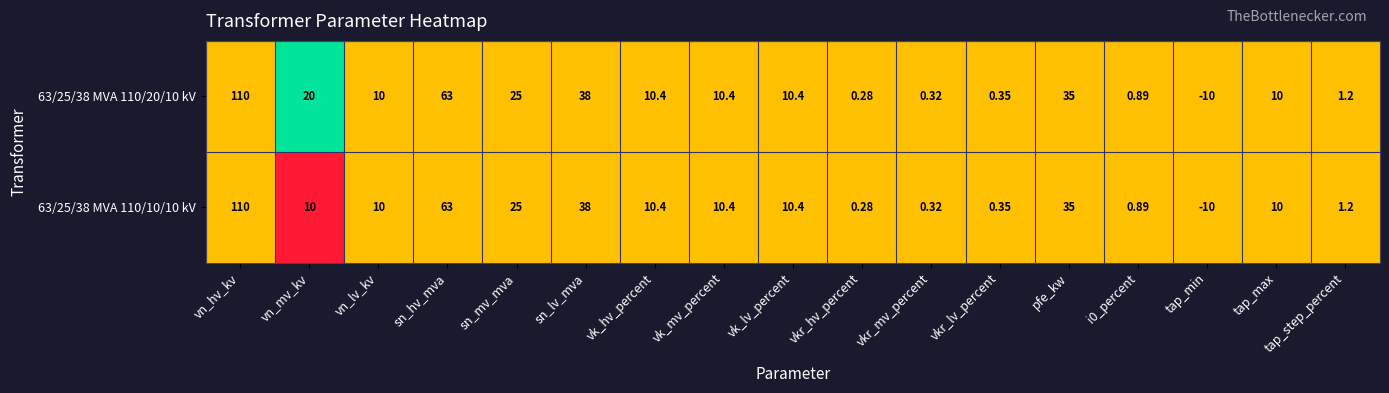

At which label does 63/25/38 MVA 110/10/10 kV first exceed 10?

vn_hv_kv